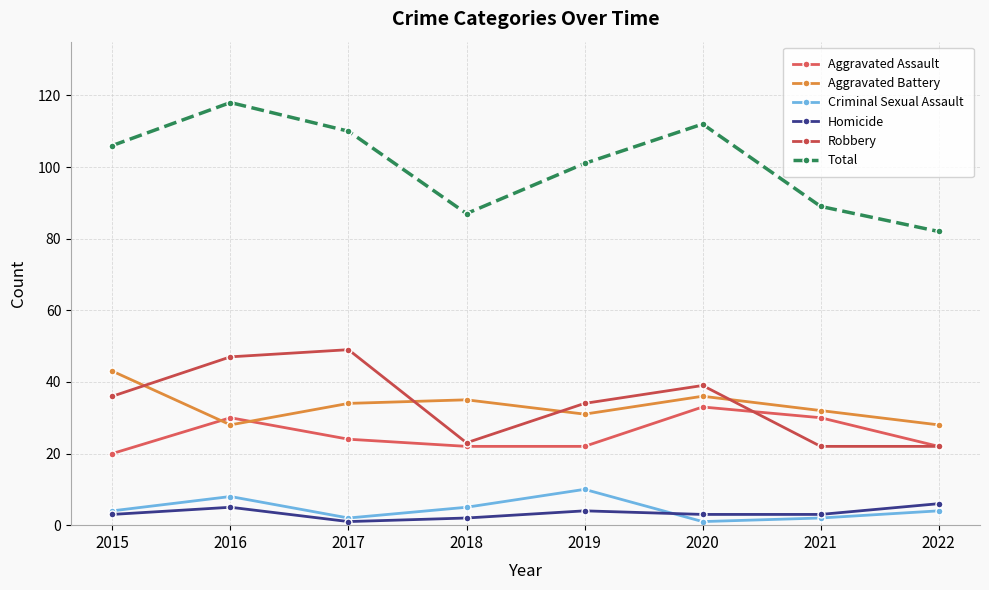

Reading left to right, extract all data points from this chart.

Aggravated Assault: 2015=20	2016=30	2017=24	2018=22	2019=22	2020=33	2021=30	2022=22
Aggravated Battery: 2015=43	2016=28	2017=34	2018=35	2019=31	2020=36	2021=32	2022=28
Criminal Sexual Assault: 2015=4	2016=8	2017=2	2018=5	2019=10	2020=1	2021=2	2022=4
Homicide: 2015=3	2016=5	2017=1	2018=2	2019=4	2020=3	2021=3	2022=6
Robbery: 2015=36	2016=47	2017=49	2018=23	2019=34	2020=39	2021=22	2022=22
Total: 2015=106	2016=118	2017=110	2018=87	2019=101	2020=112	2021=89	2022=82